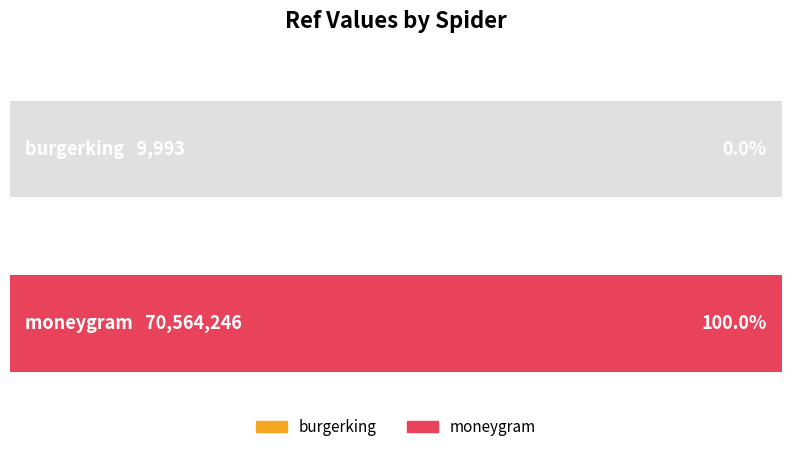

What is the minimum value shown in the chart?

9993